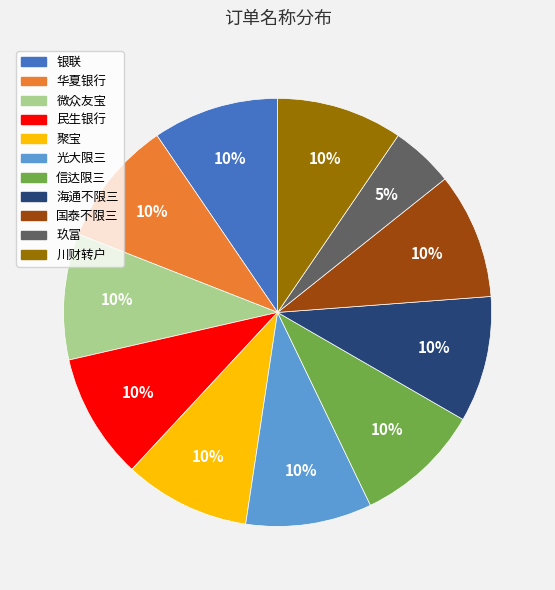

Do 玖富 and 华夏银行 together represent more than half of the pie?

No